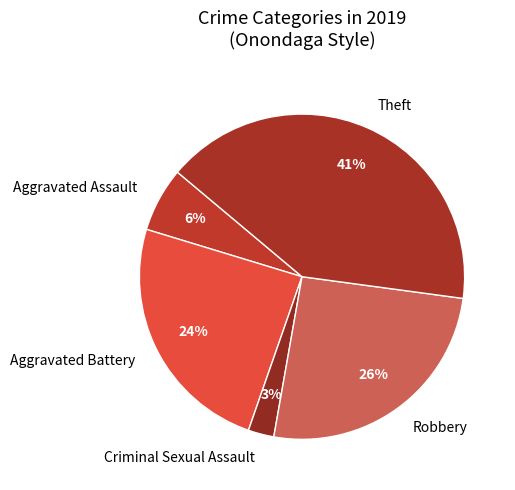

Rank the categories by value from highest to lowest.

Theft, Robbery, Aggravated Battery, Aggravated Assault, Criminal Sexual Assault